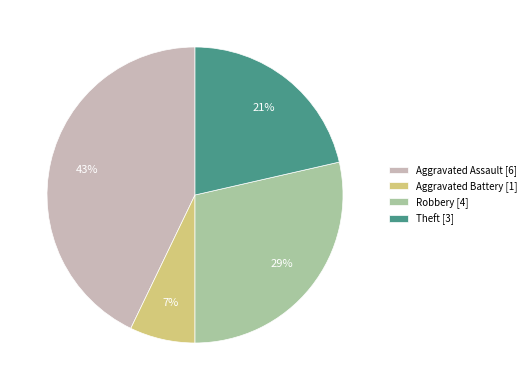

Is it true that Robbery is 36% of the pie?

False